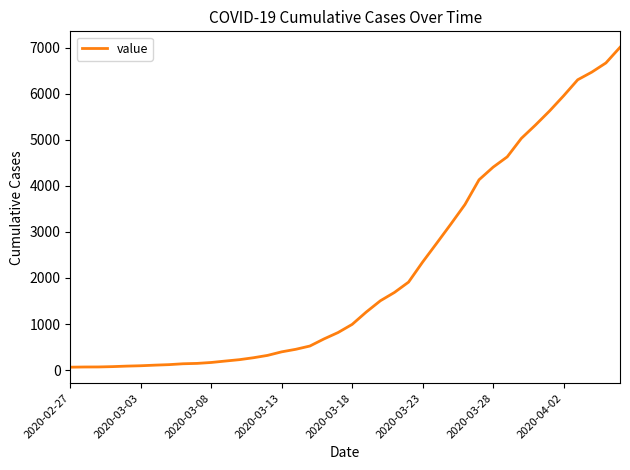

Count the number of data series in this chart.

1